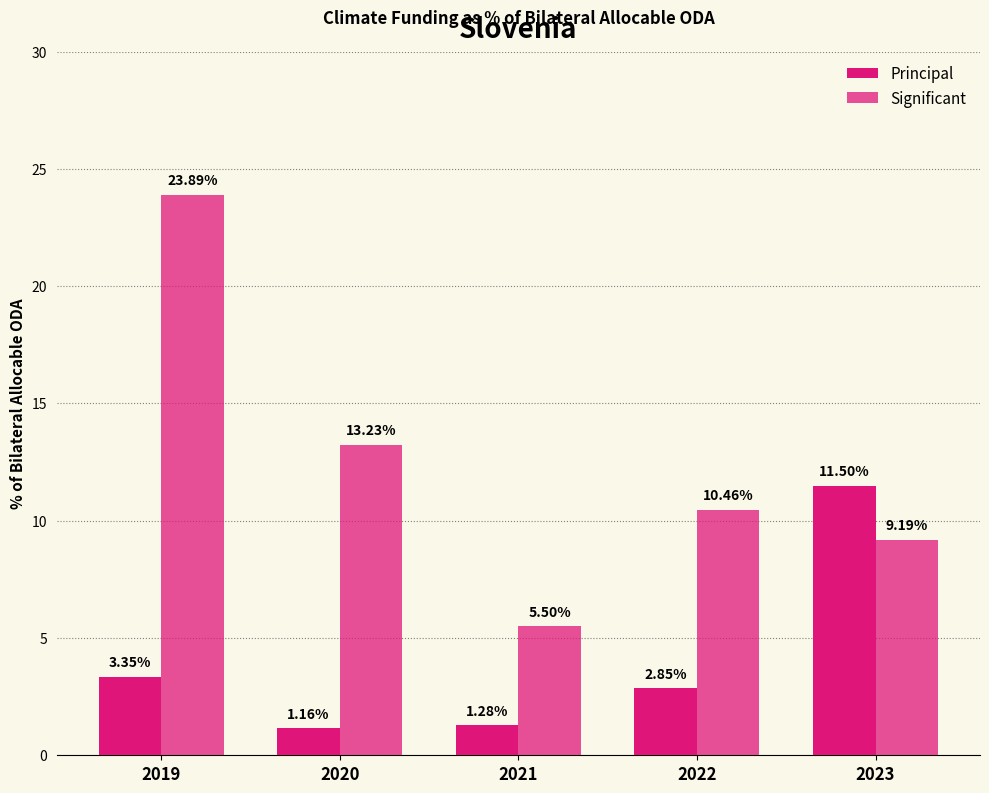

Where does the Principal series first go above 2?

2019